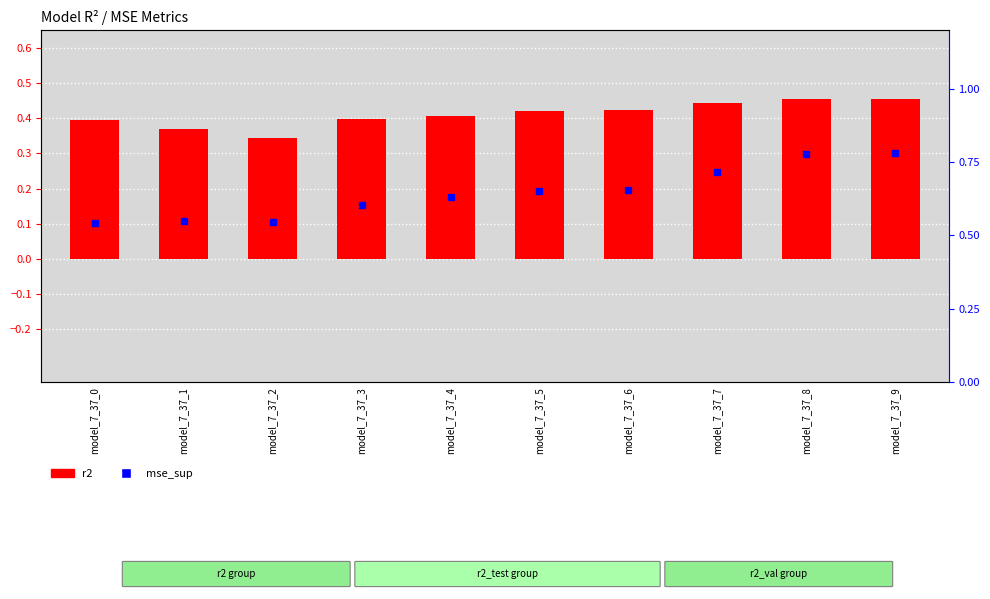

At how many categories does at least one series exceed 0?

10